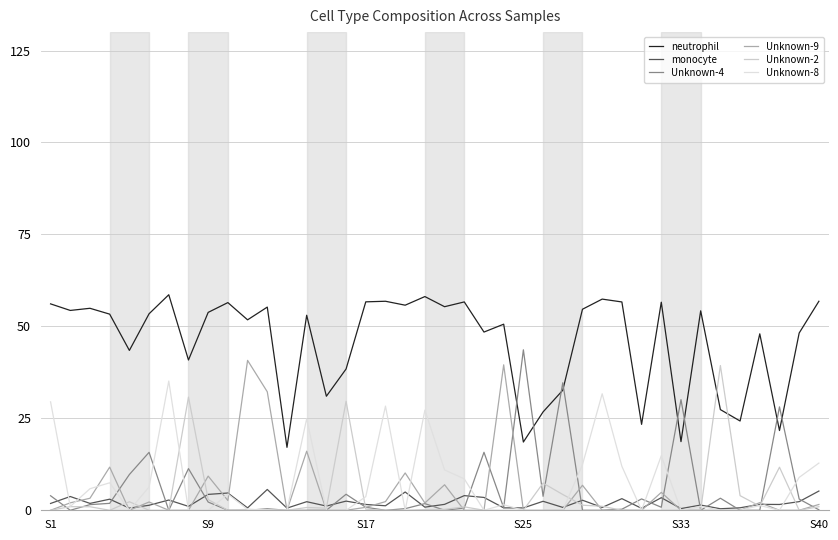

Rank the series by their maximum value, from lowest to highest.

monocyte, Unknown-8, Unknown-2, Unknown-9, Unknown-4, neutrophil